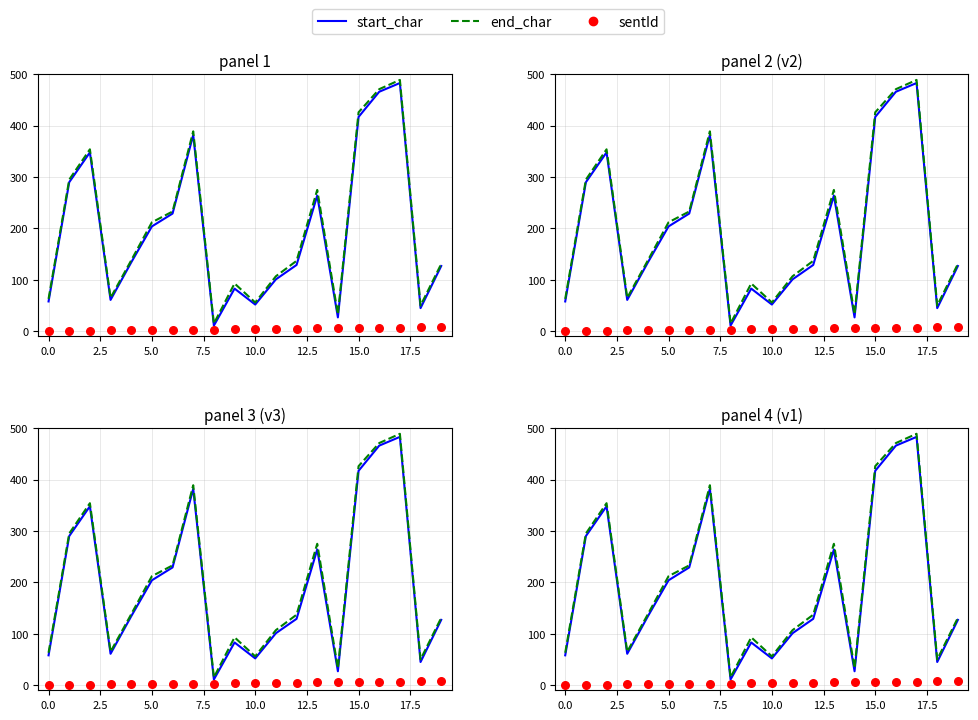

Is the value of start_char at 12.5 greater than the value of sentId at −2.5?

Yes